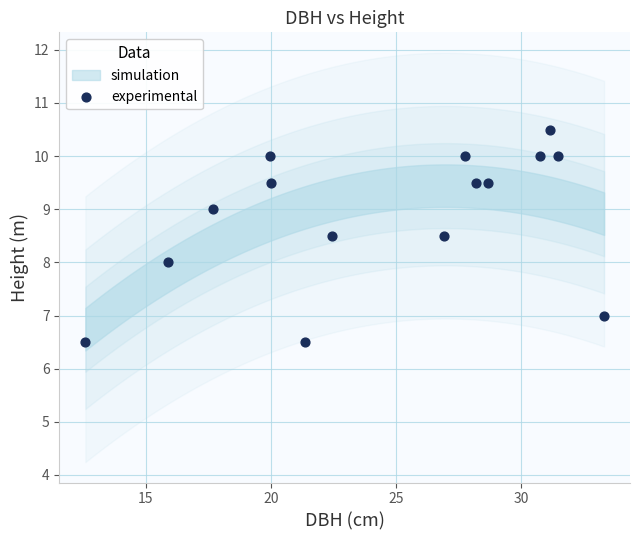

What is the range of Y values (max minus min)?

4.0